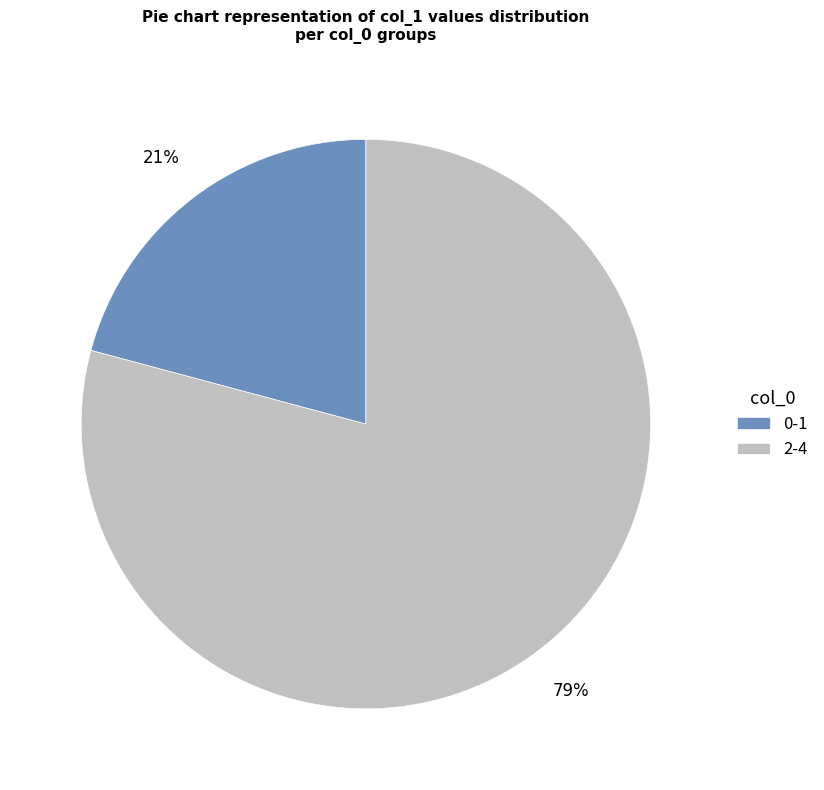

Is the sum of 2-4 and 0-1 greater than half?

Yes